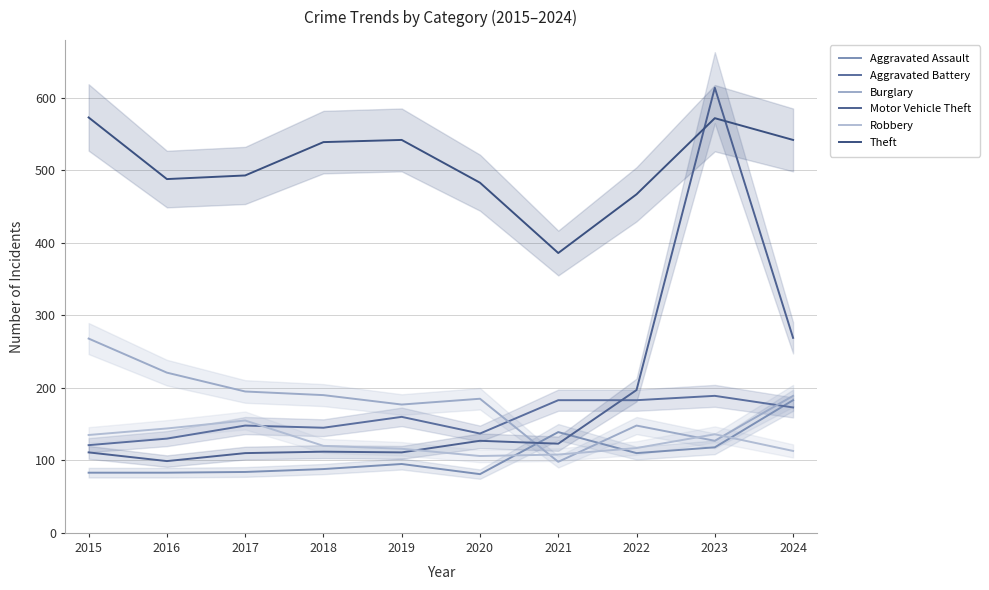

What is the average value of the Motor Vehicle Theft series?

187